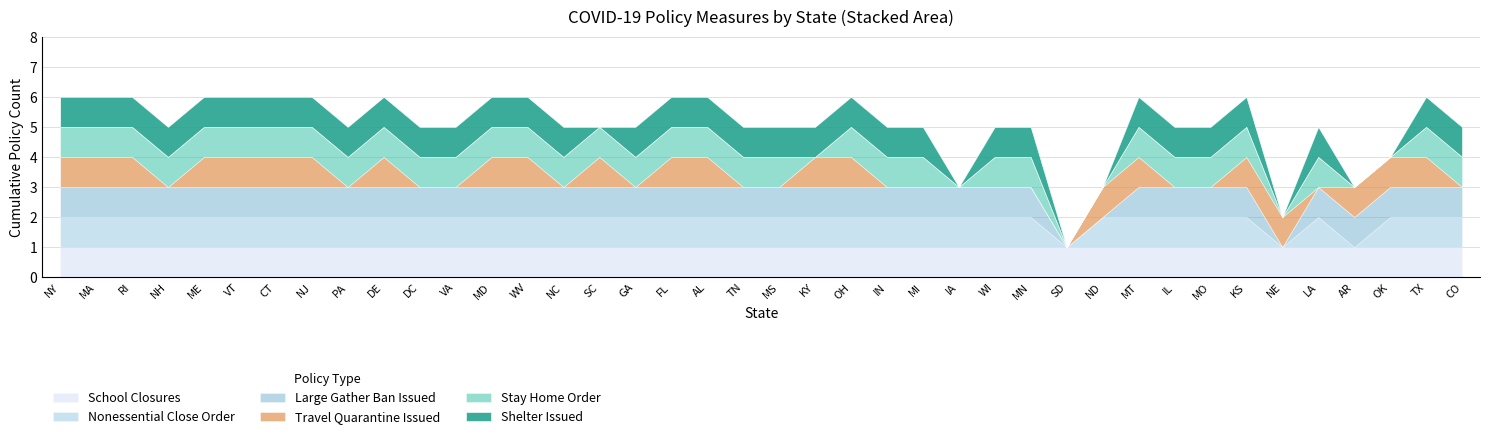

What is the label of the 34th point from the left?

KS